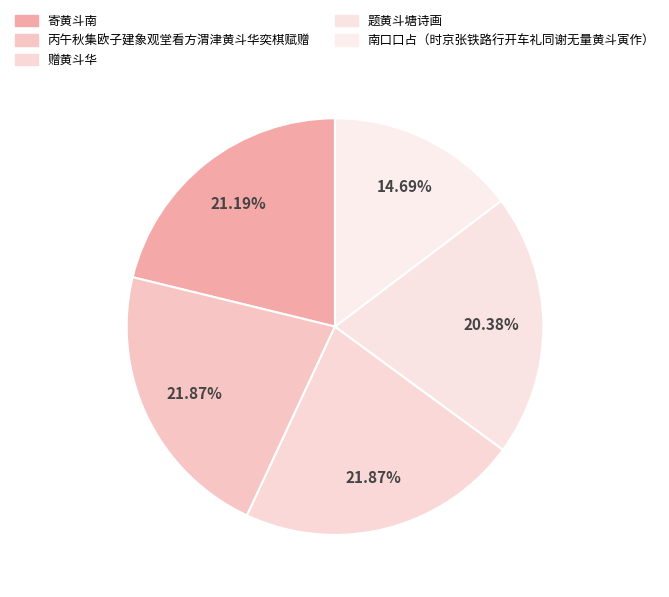

What percentage is the 南口口占（时京张铁路行开车礼同谢无量黄斗寅作） slice, to the nearest percent?

15%